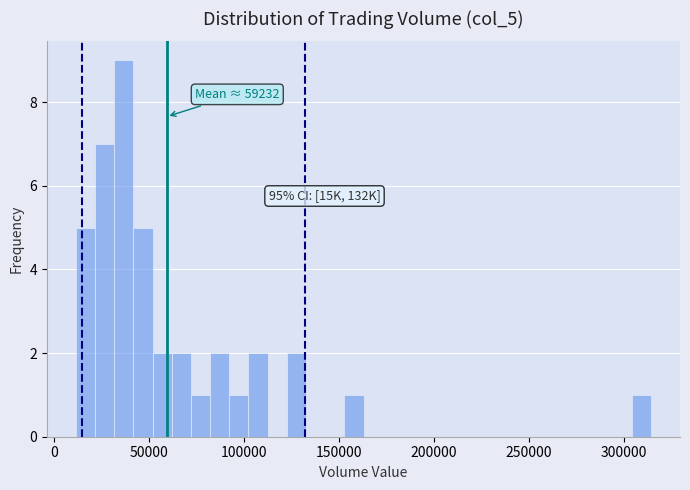

Read against the x-axis, roughly where is the centre of the tallest bar?

35000